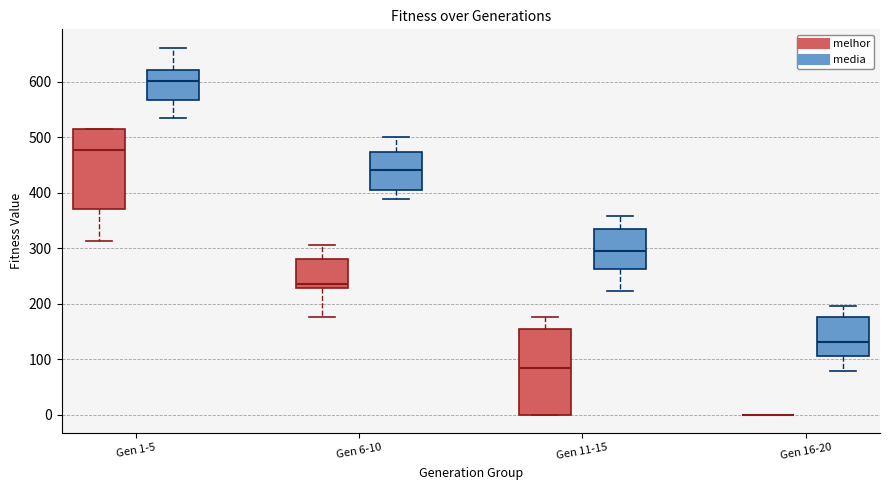

Where does the lower whisker of the box for Gen 11-15 (media) end on the y-axis? The values are not printed on the chart, so give them approximately, as read against the axis.

220